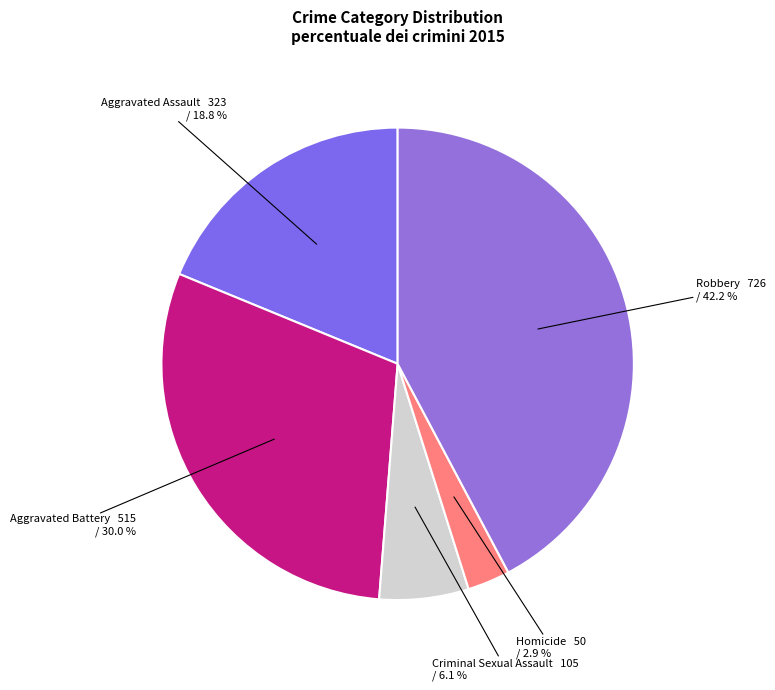

Count the number of slices in the pie.

5